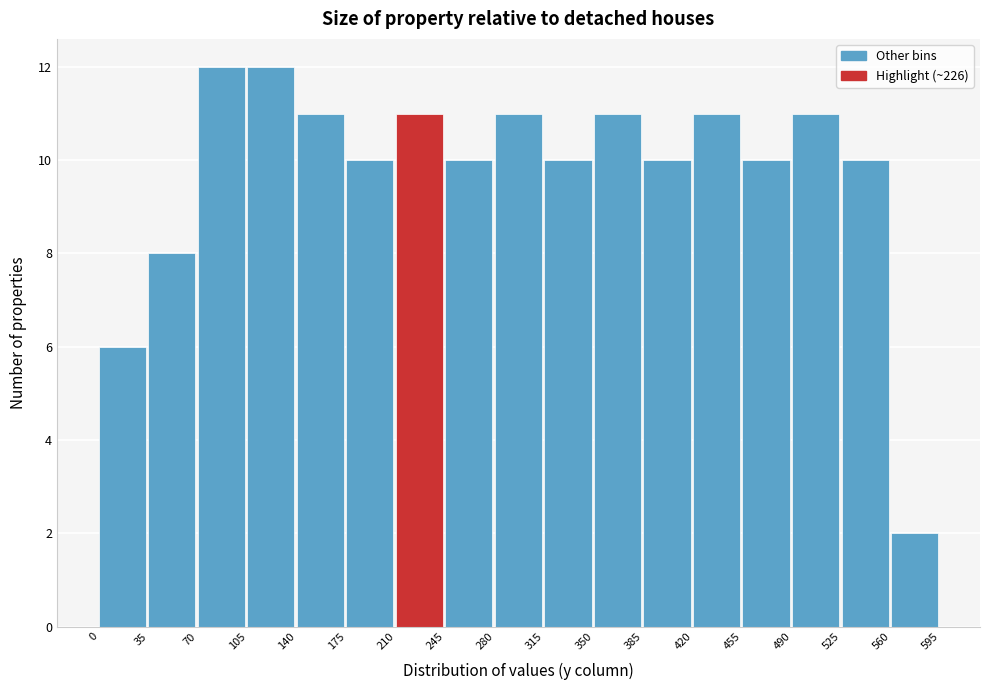

How tall is the bar that spans 35 to 70 on the x-axis? The values are not printed on the chart, so give them approximately, as read against the axis.

8